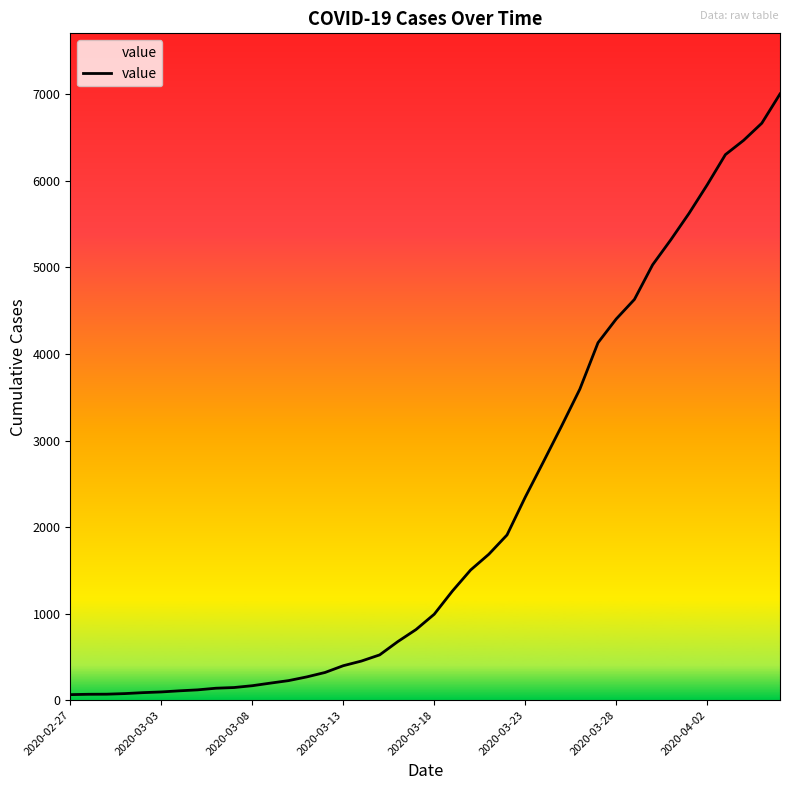

What is the difference between the maximum and minimum values?

6940